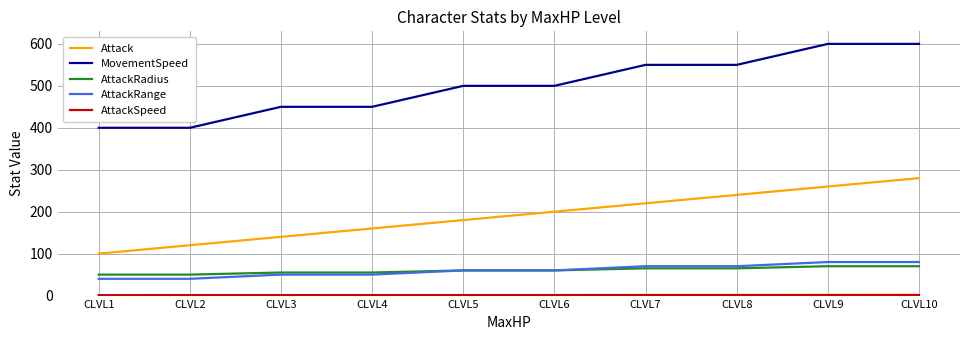

What is the spread (max minus min) of values at CLVL1?

399.0